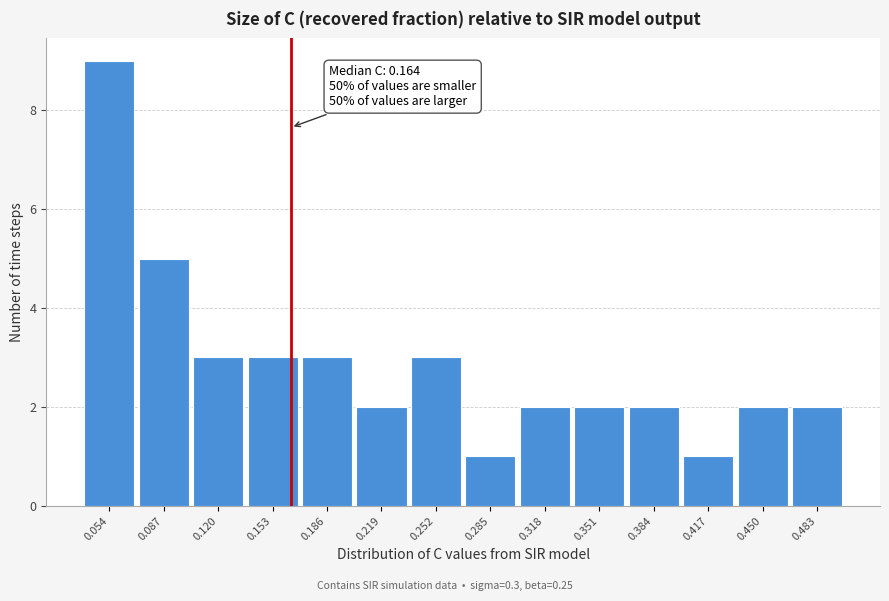

Over which range of the x-axis is the bar tallest?

0.035 to 0.070